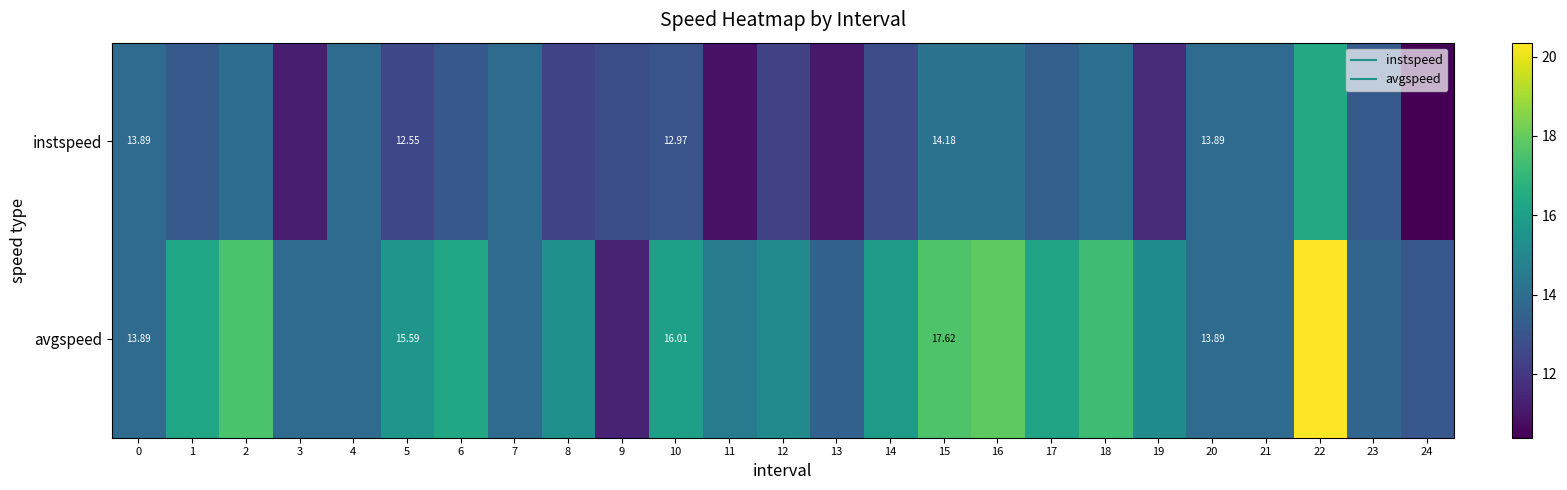

Is the value of instspeed at 2 greater than the value of avgspeed at 17?

No